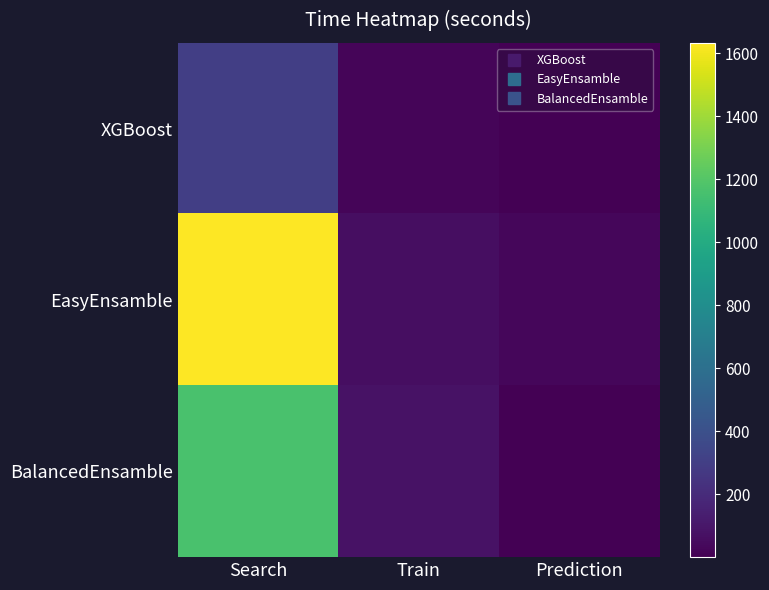

What is the difference between the highest and lowest values at Train?

61.3